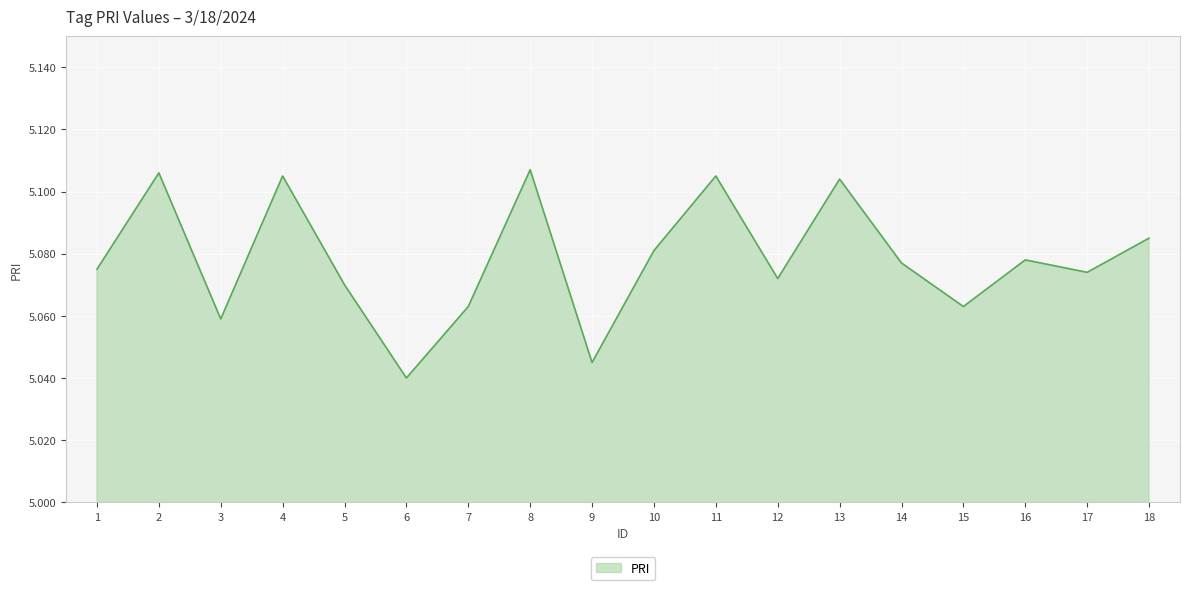

What is the sum of the values at 10 and 7?

10.1